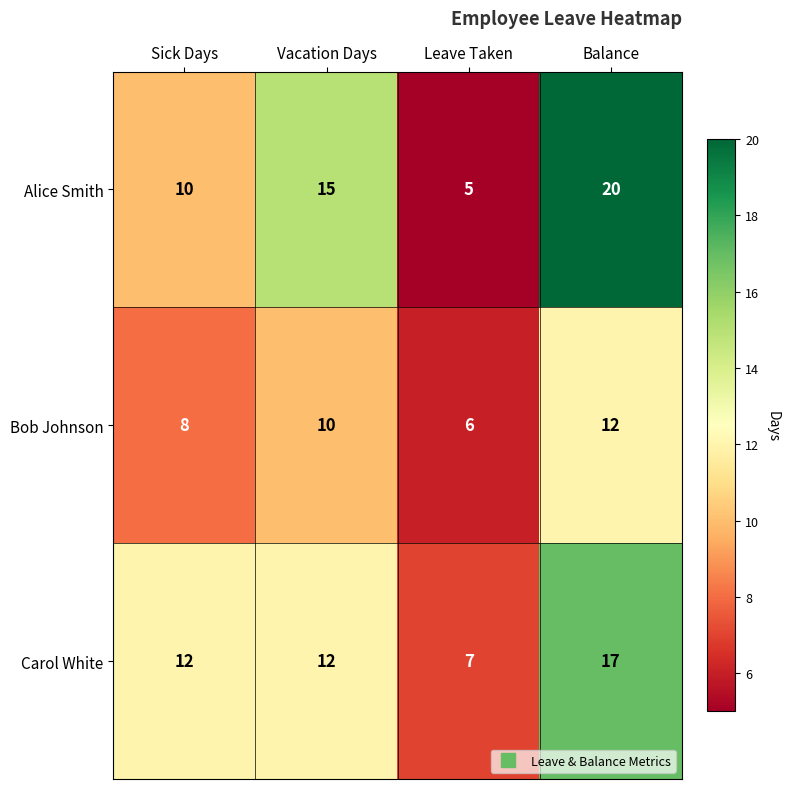

What is the difference between the highest and lowest values at Balance?

8